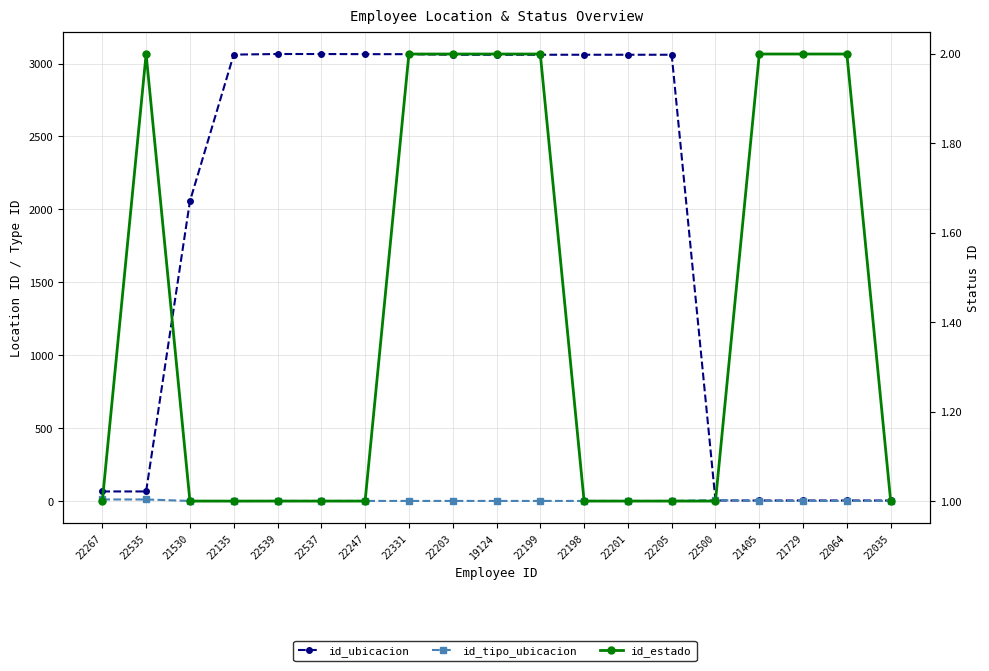

Rank the categories by id_tipo_ubicacion value from lowest to highest.

22135, 21530, 22539, 22537, 22247, 22331, 22203, 19124, 22199, 22198, 22201, 22205, 21405, 21729, 22064, 22035, 22500, 22267, 22535